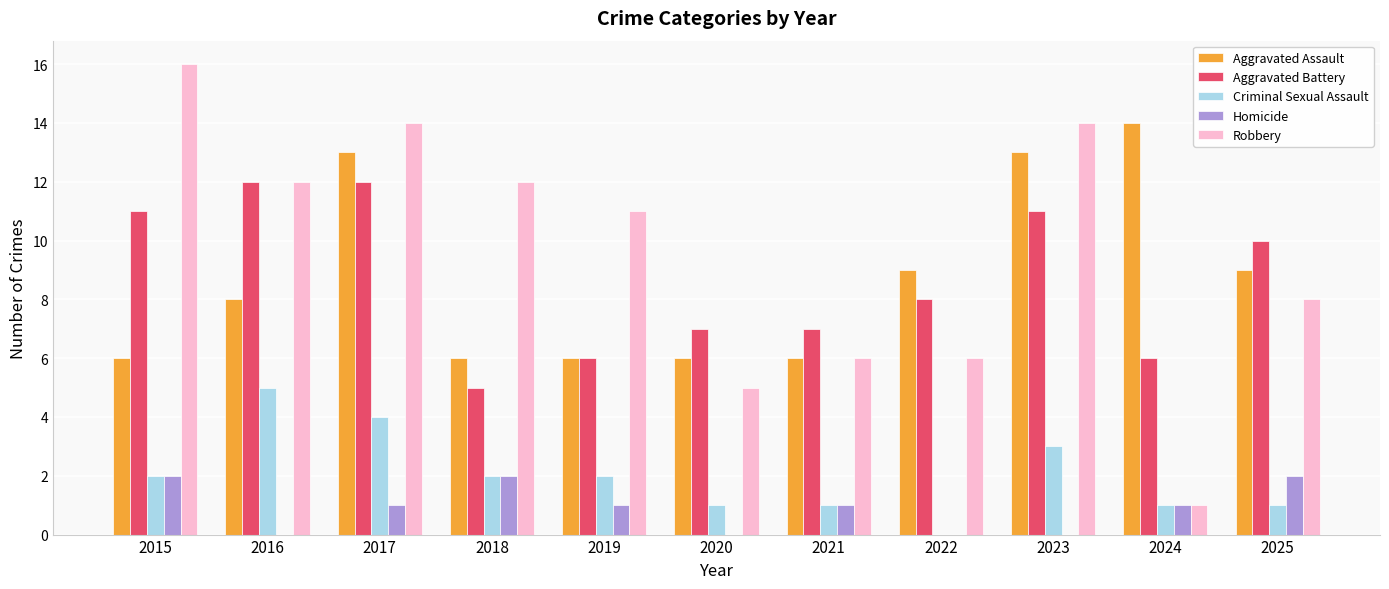

Does the chart contain stacked bars?

No